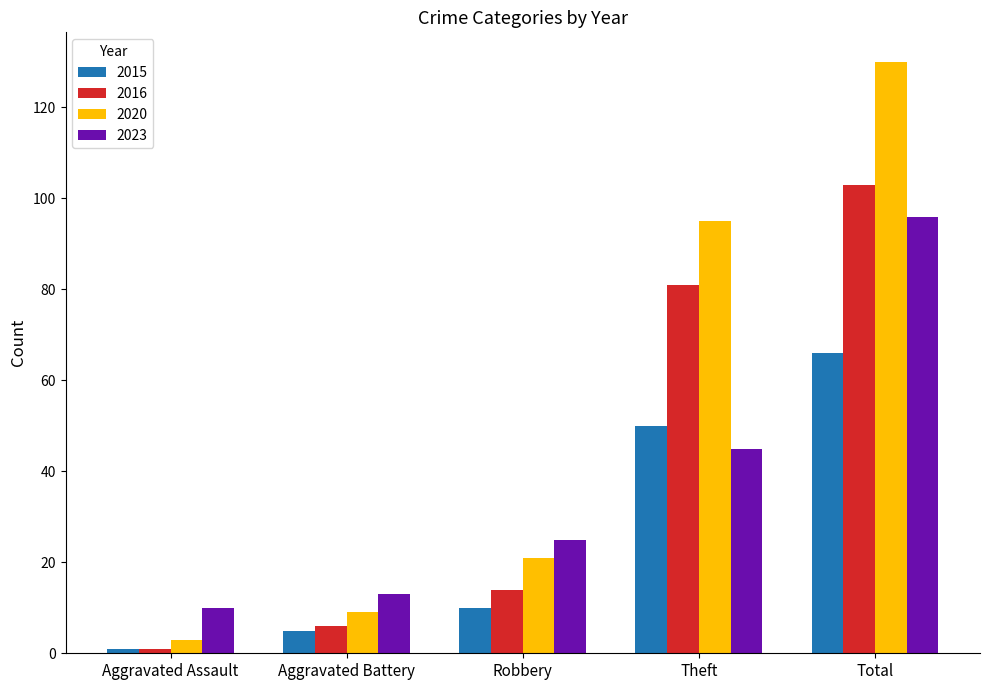

Reading left to right, what are all the values shown in this chart?

2015: 1	5	10	50	66
2016: 1	6	14	81	103
2020: 3	9	21	95	130
2023: 10	13	25	45	96